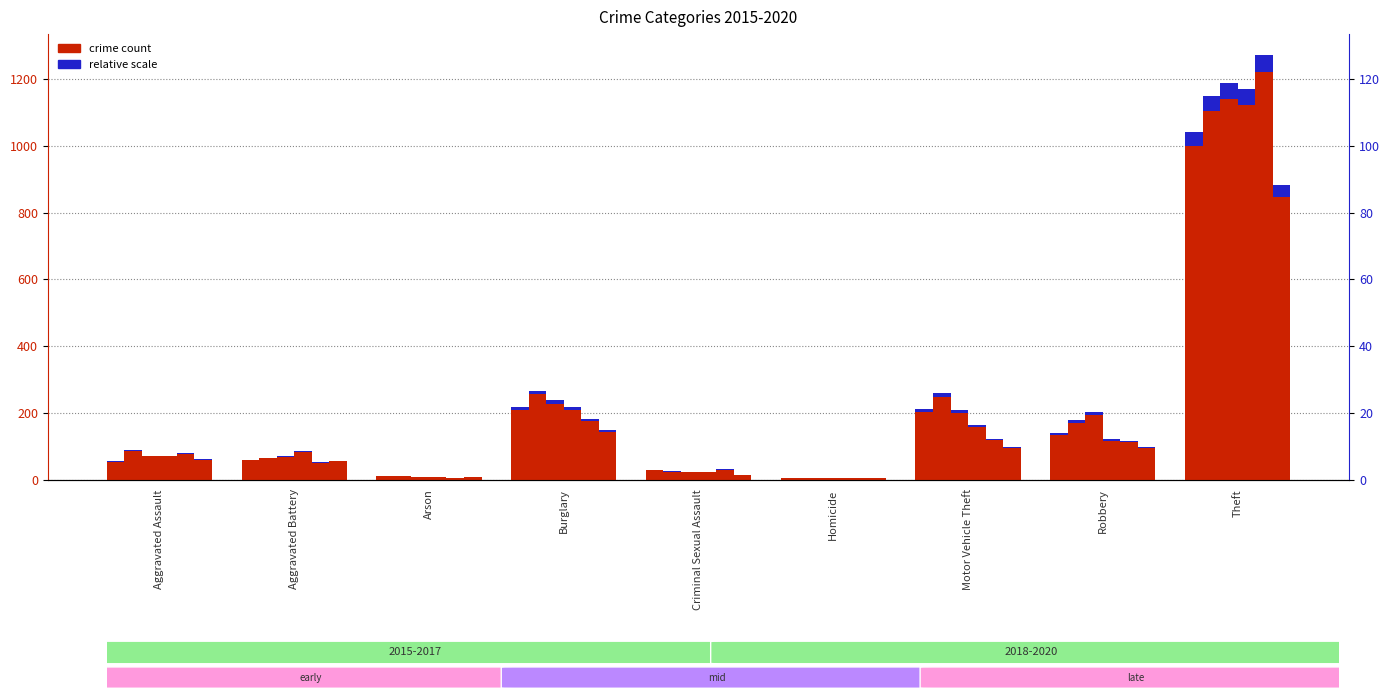

Between Aggravated Battery and Robbery, which is larger?

Robbery